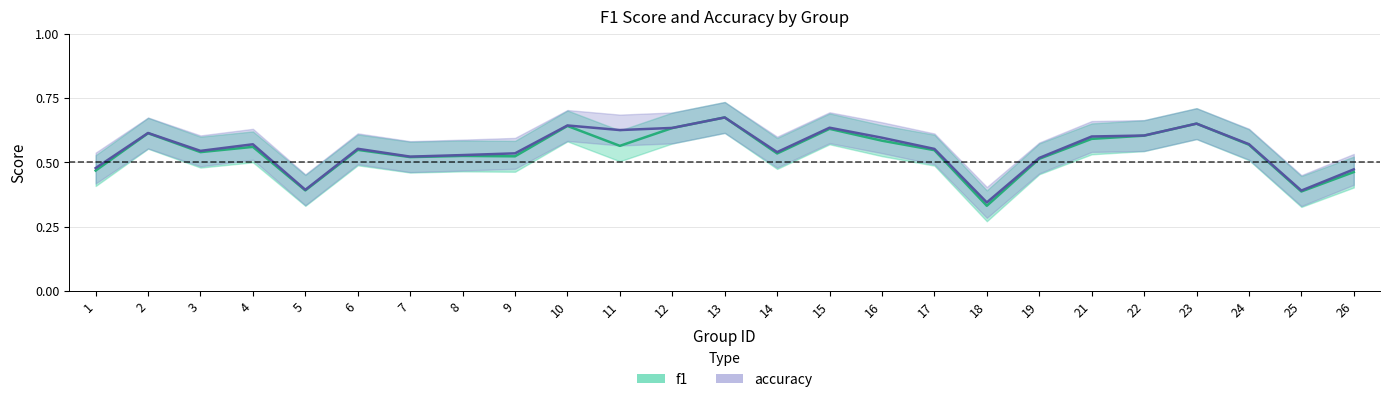

How many times do f1 and accuracy cross each other?

2